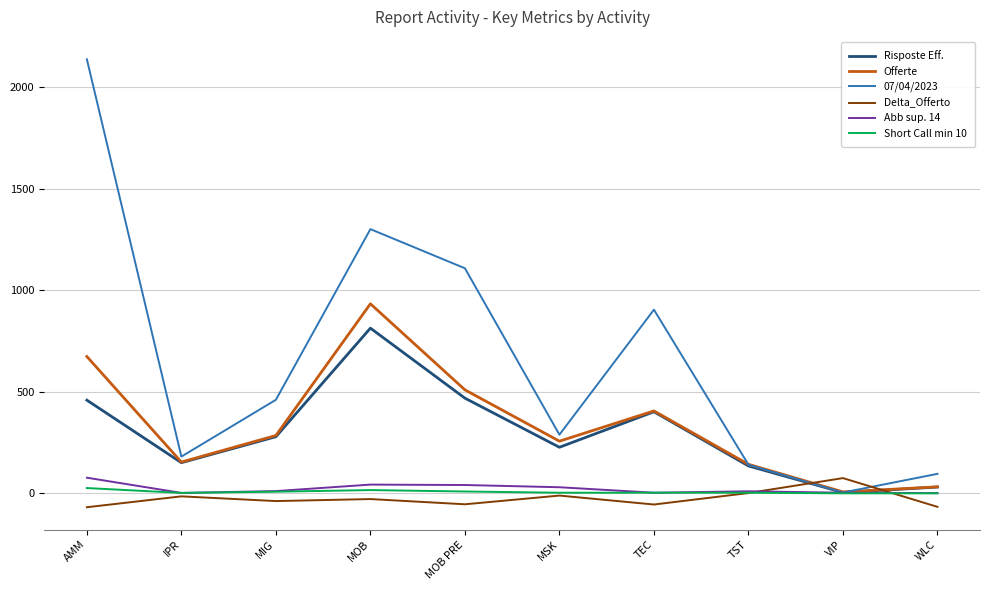

The value of Risposte Eff. at MOB is 1073.4. True or false?

False